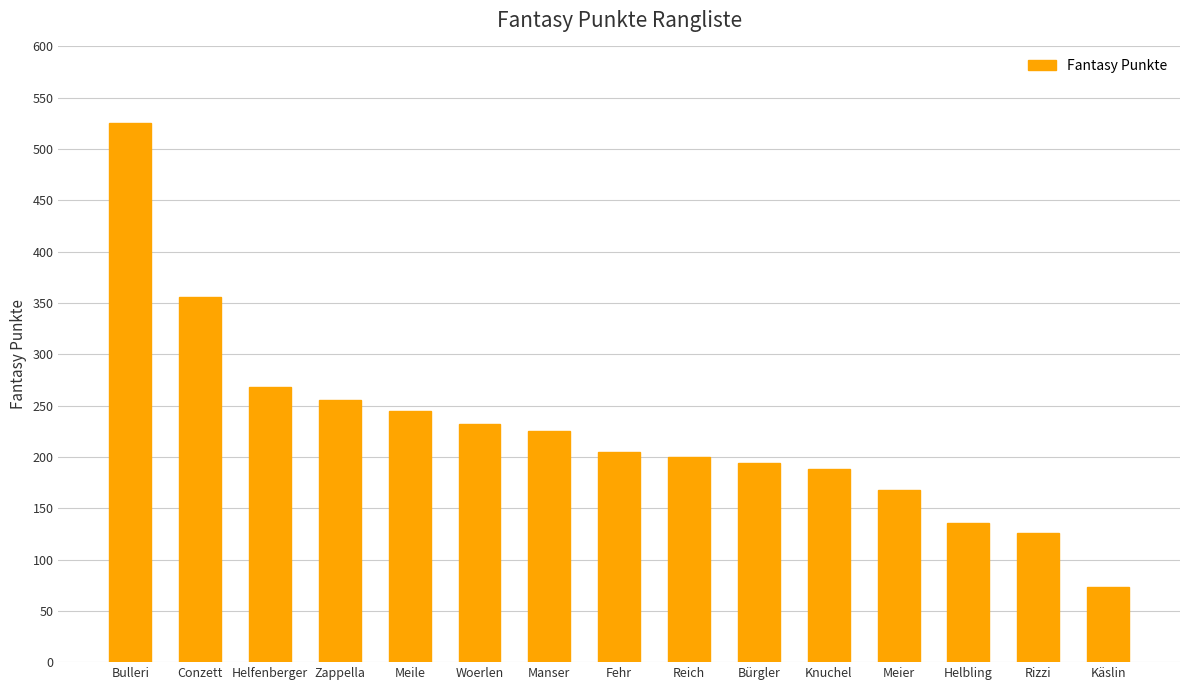

At which label is the value closest to 299?

Helfenberger